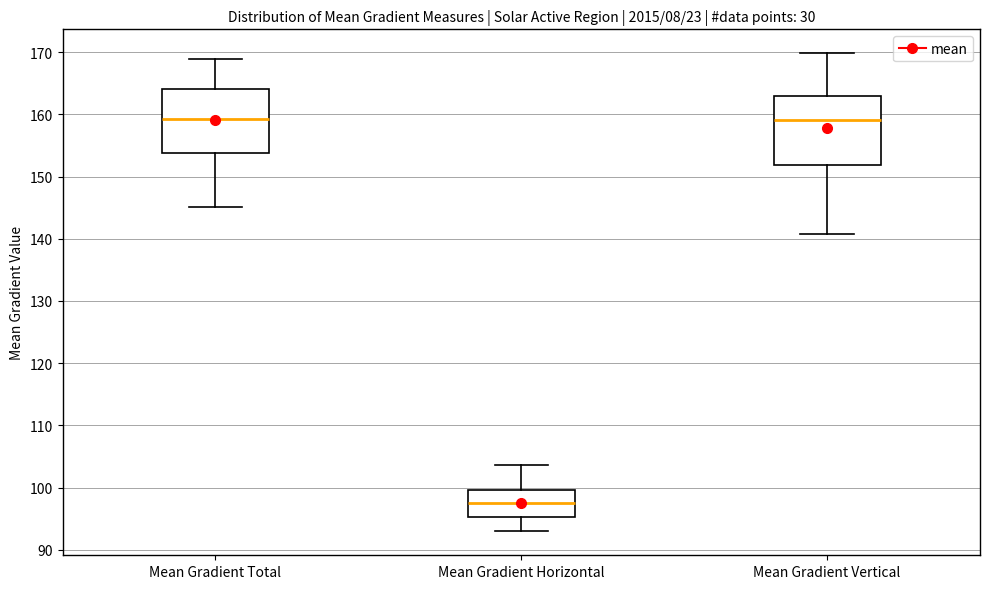

Reading left to right, read every box against the y-axis: the position of its median line, the range the box covers, and the ends of its whiskers. The values are not printed on the chart, so give them approximately, as read against the axis.

Mean Gradient Total: median 159, box 154 to 164, whiskers 145 to 169
Mean Gradient Horizontal: median 97, box 95 to 100, whiskers 93 to 104
Mean Gradient Vertical: median 159, box 152 to 163, whiskers 141 to 170